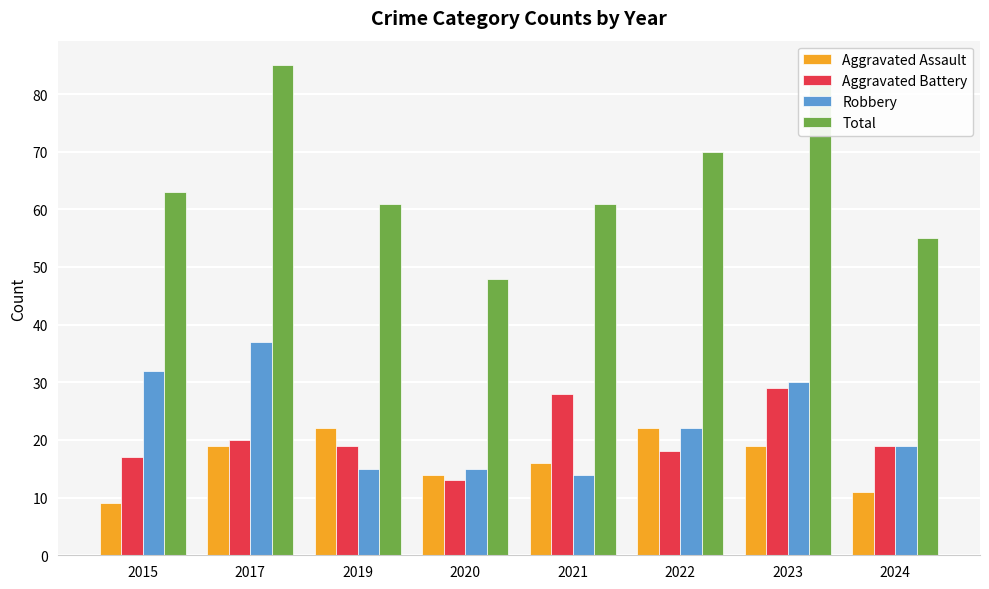

What is the value of the Aggravated Battery bar at the 4th from the left?

13